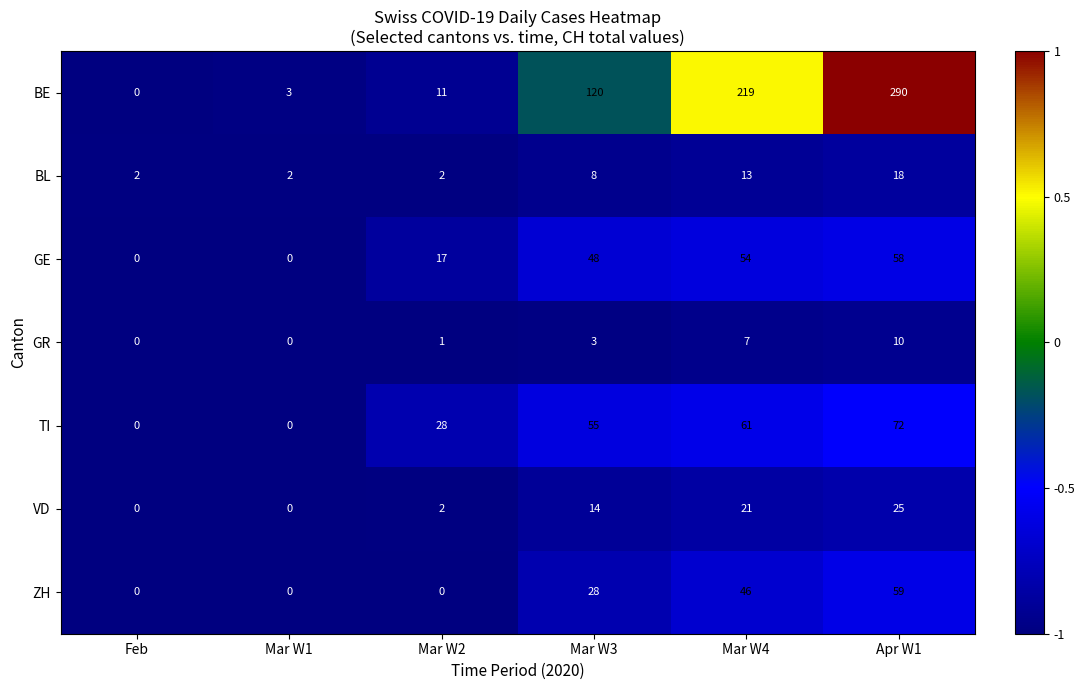

What is the difference between the second highest and second lowest values in the VD series?

21